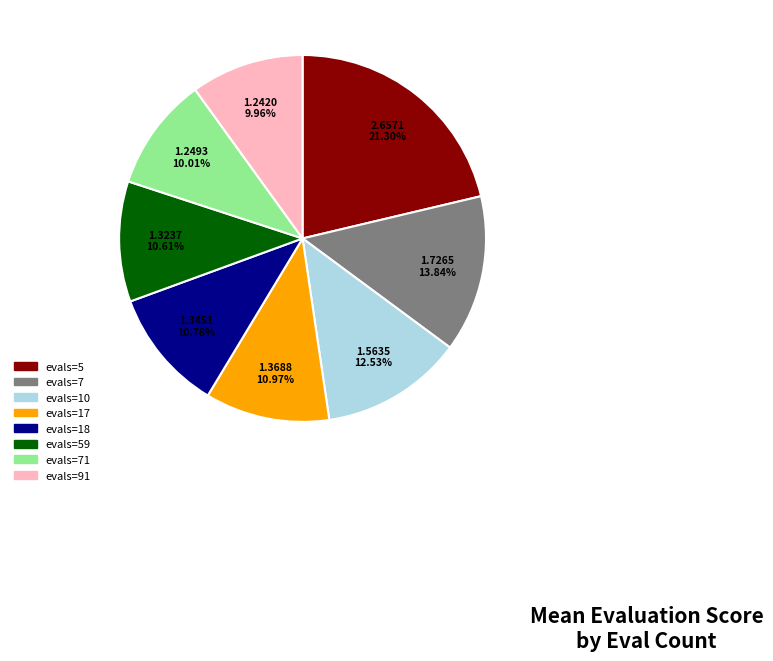

How much of the chart is everything except evals=17?

89.0%